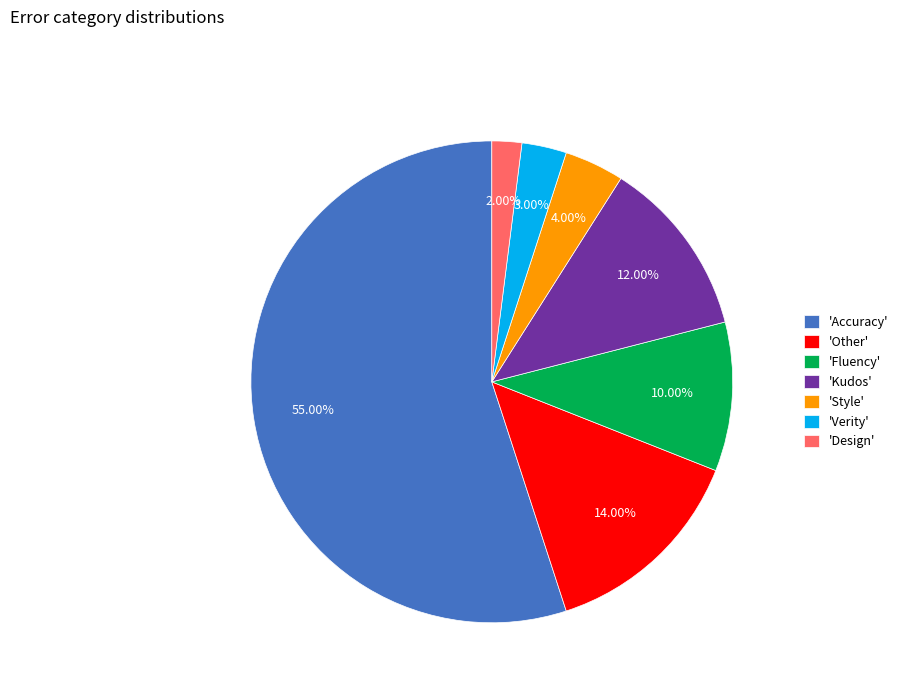

Count the number of slices in the pie.

7